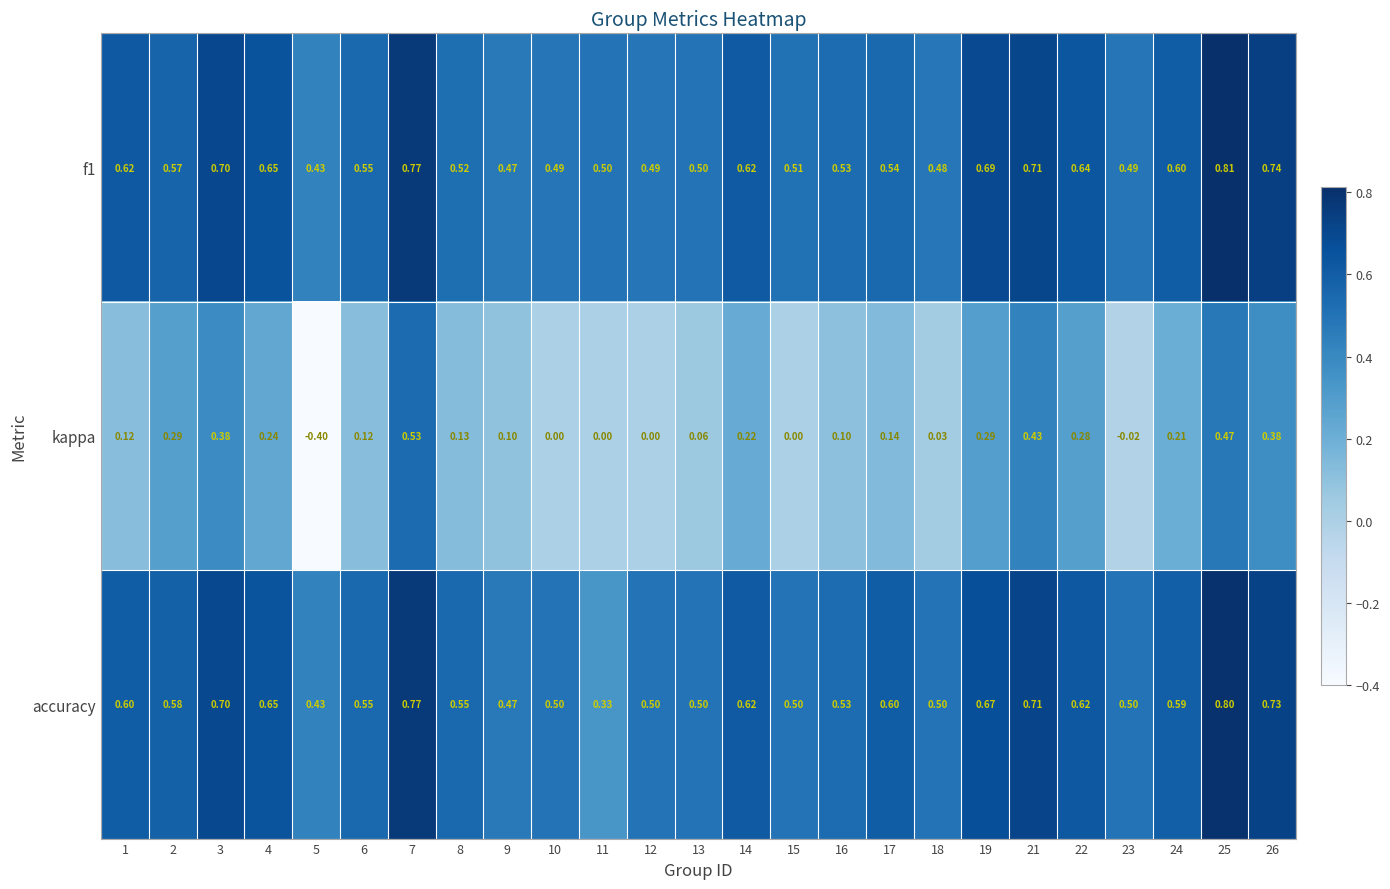

Which series has the largest range (max minus min)?

kappa